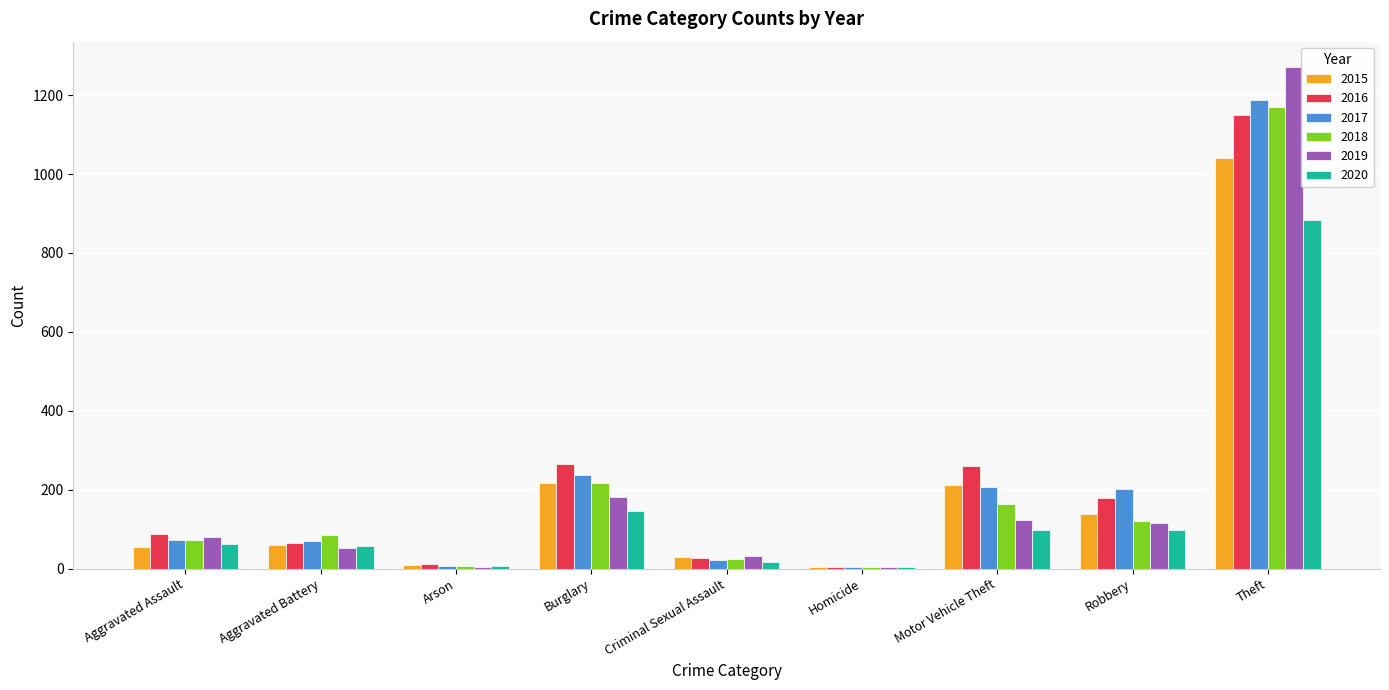

How many categories are shown in the chart?

9